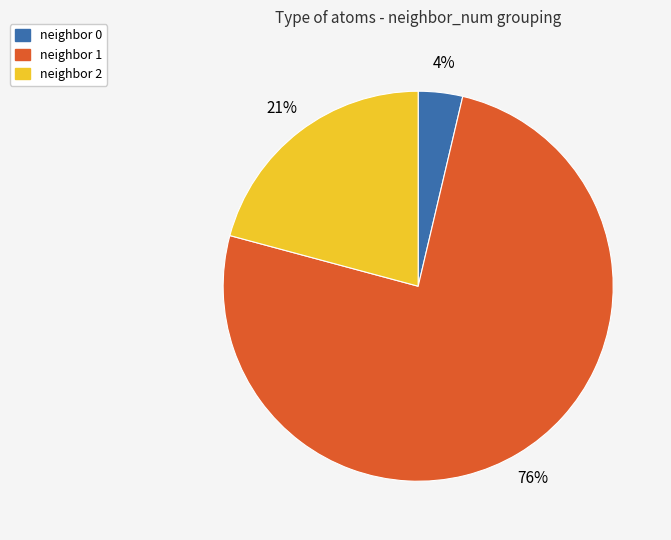

Is there a majority slice in this chart?

Yes